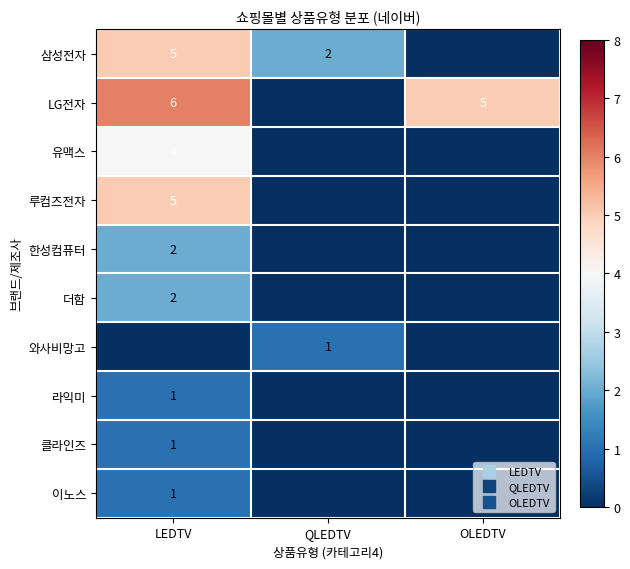

What is the sum of the 라익미 values at QLEDTV and LEDTV?

1